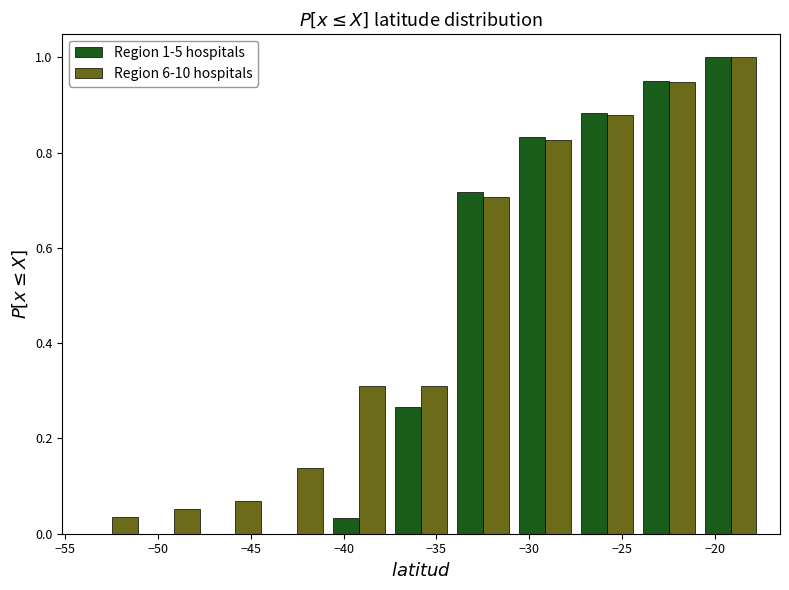

In the Region 1-5 hospitals series, which range on the x-axis has the tallest bar?

-21.0 to -17.5